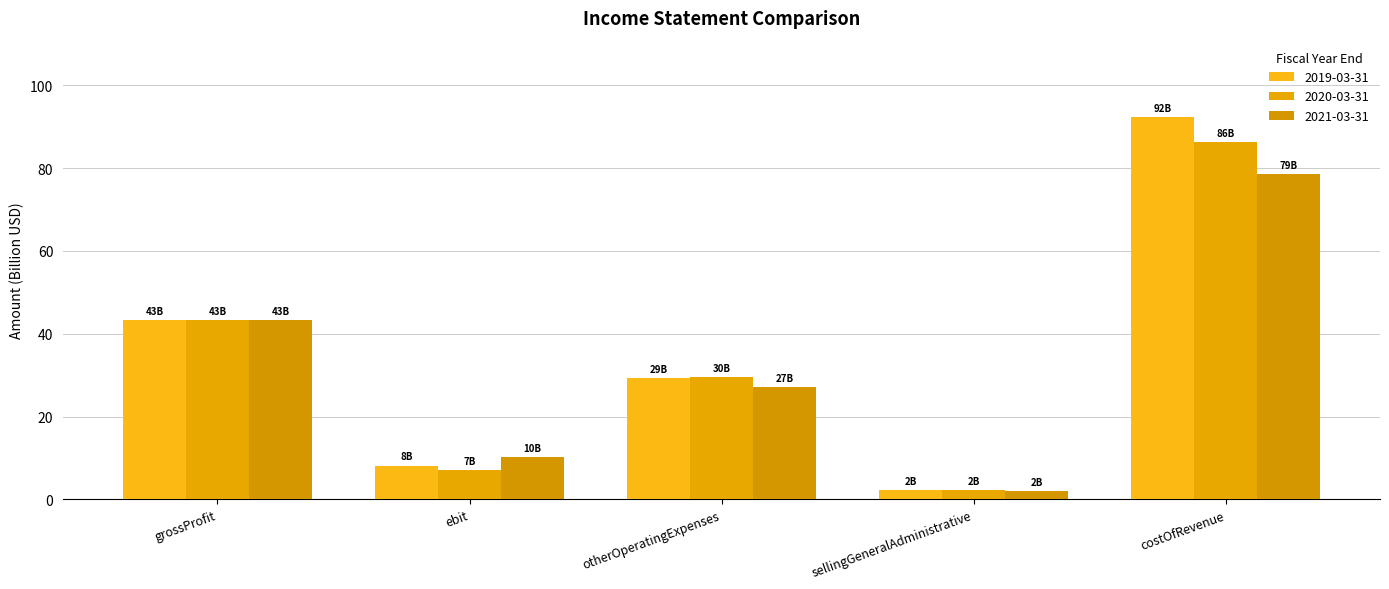

List the series in order of their peak value, lowest first.

2021-03-31, 2020-03-31, 2019-03-31